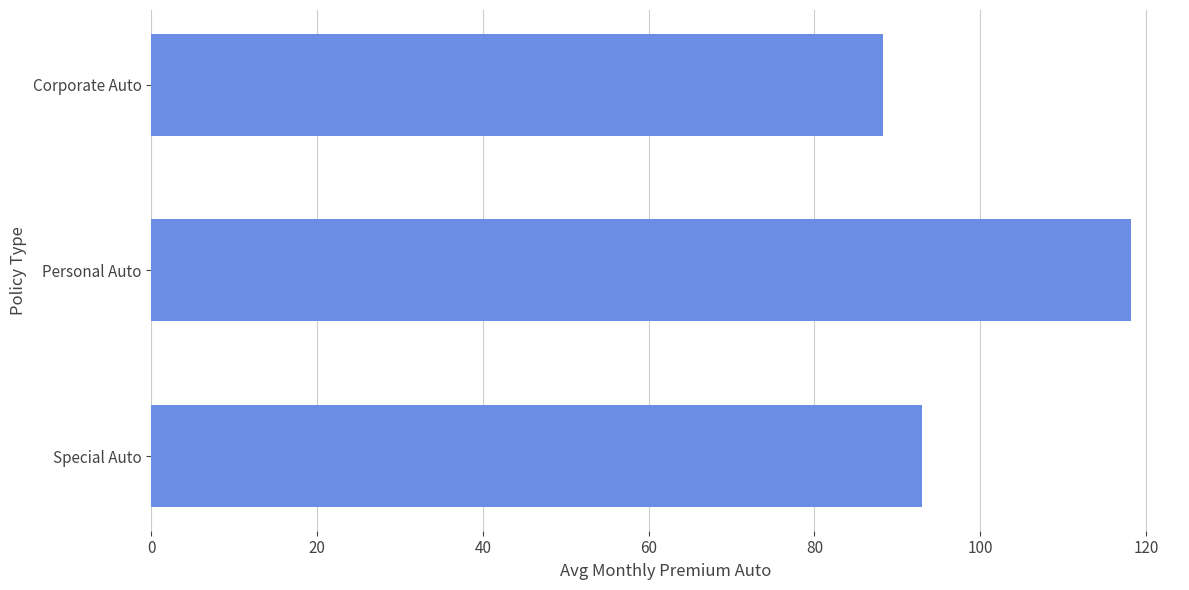

What is the average value?

99.8